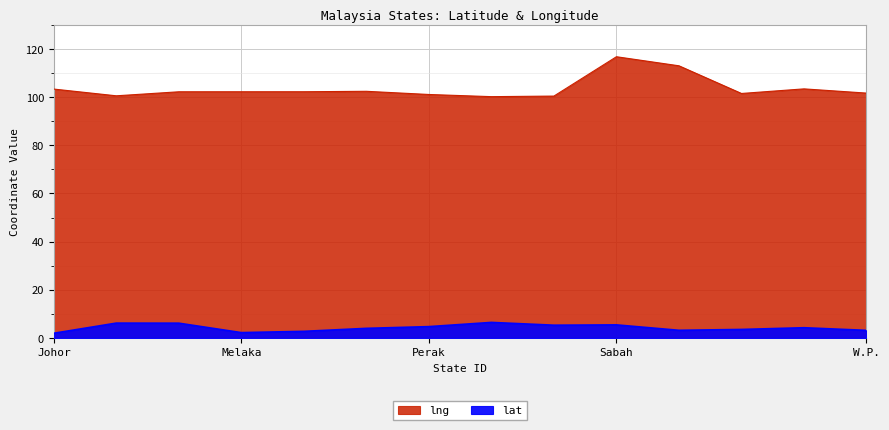

What is the difference between the lng values at Sabah and Melaka?

14.6